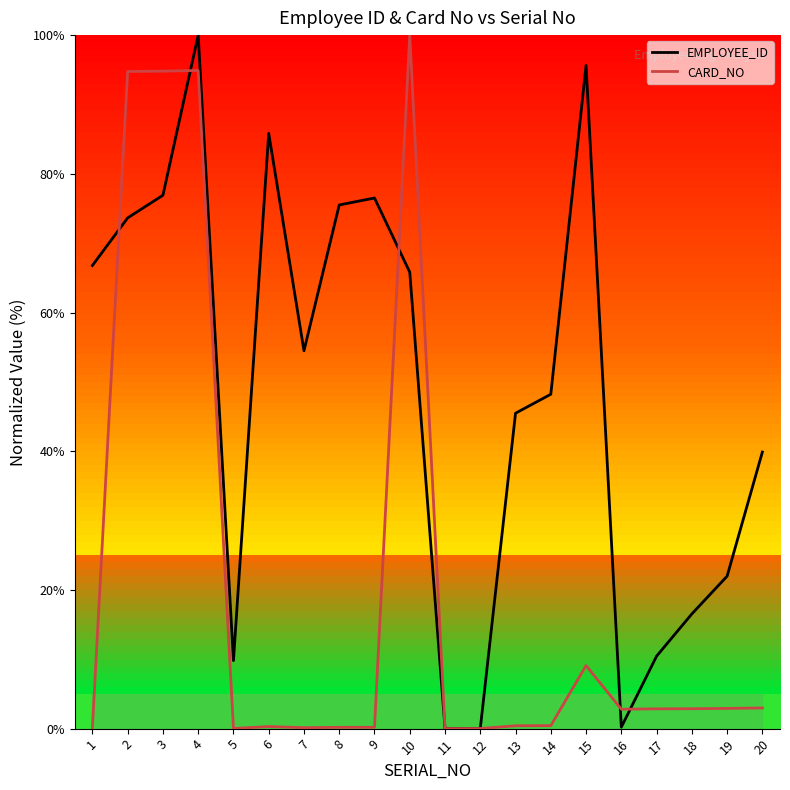

What is the sum of all EMPLOYEE_ID values?

963.7